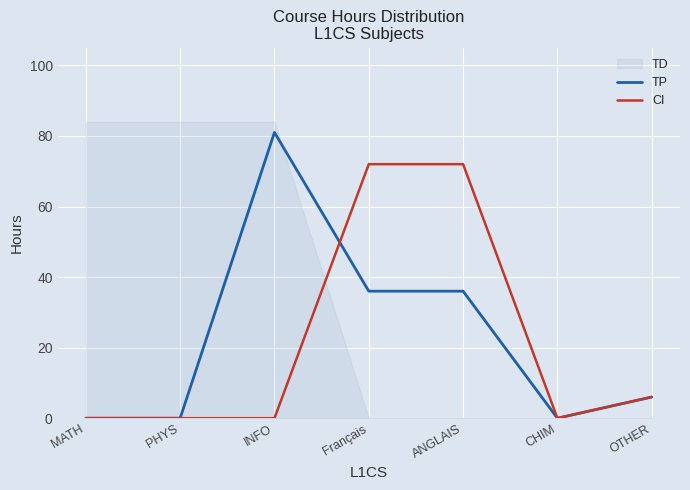

Is it true that CI equals 115 at ANGLAIS?

False